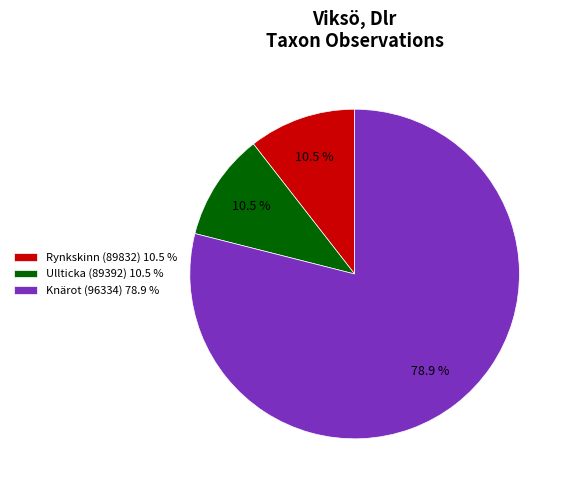

Is there any slice that represents more than half of the pie?

Yes